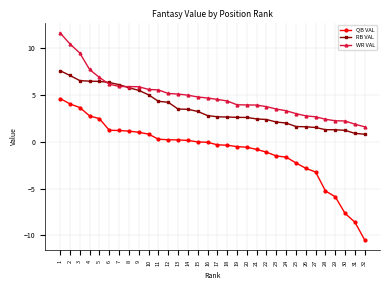

What value does the WR VAL series have at 26?

2.7